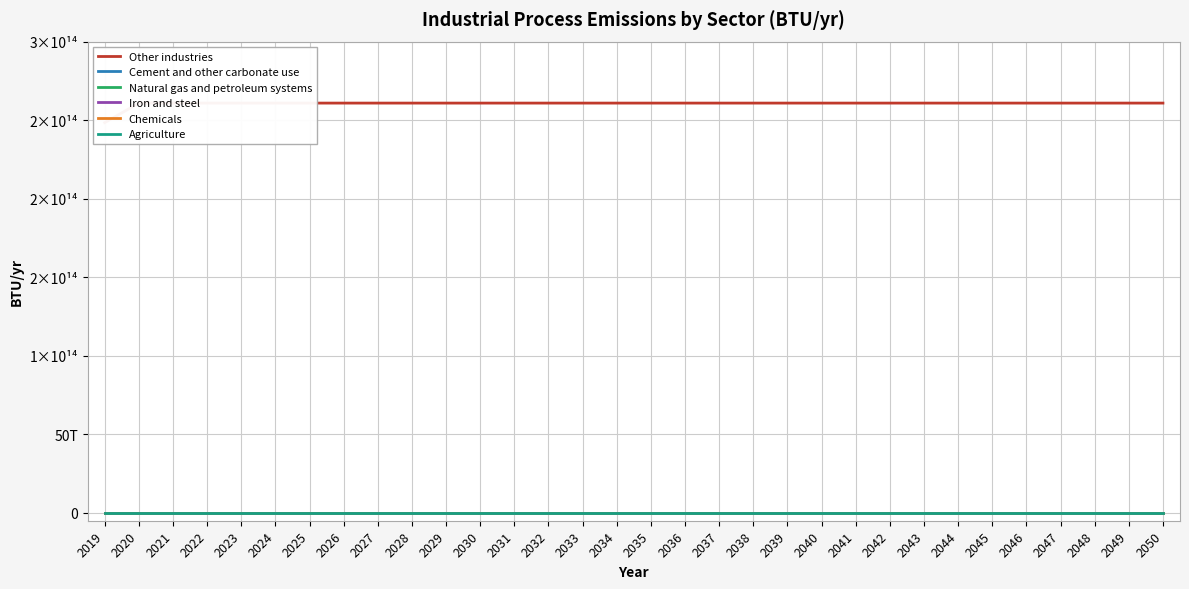

The Other industries series shows 128787138354187 at 2031. True or false?

False